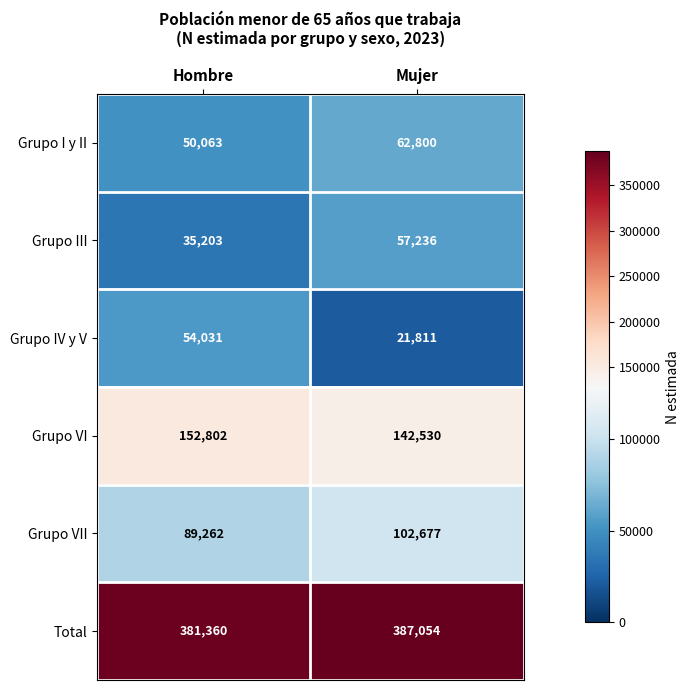

At which category is the sum across all series the highest?

Mujer